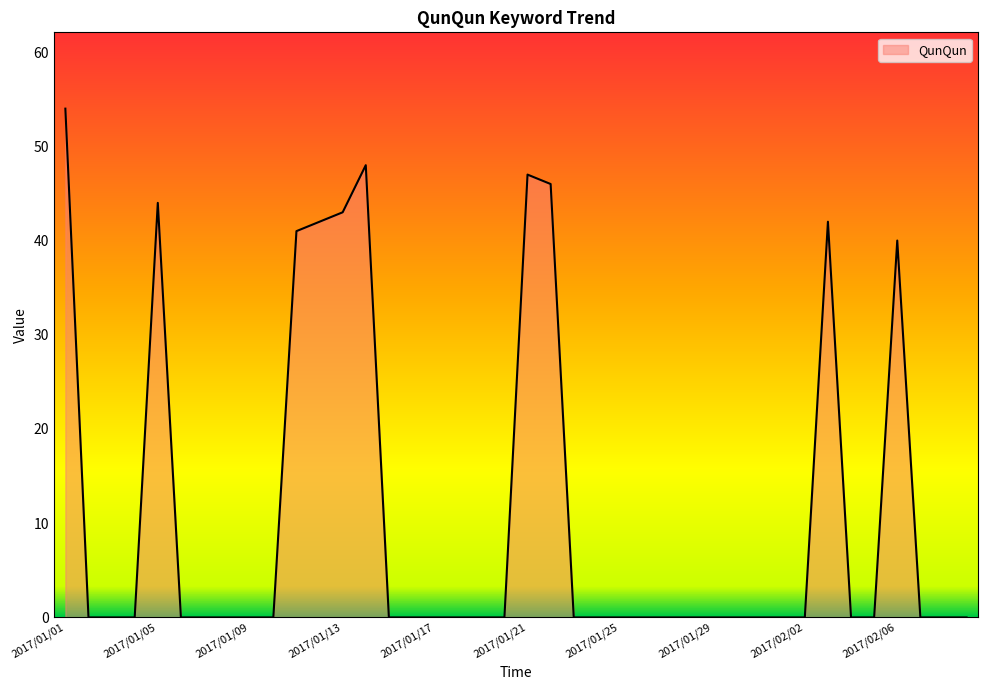

Does the chart display data point markers on the line(s)?

No